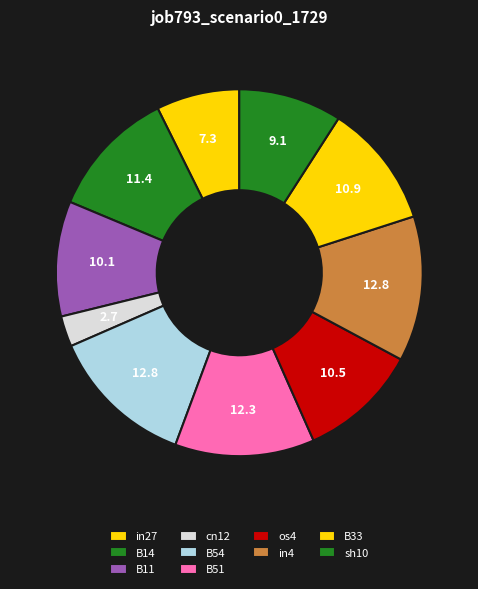

What is the total percentage of B33 and B54?

23.7%